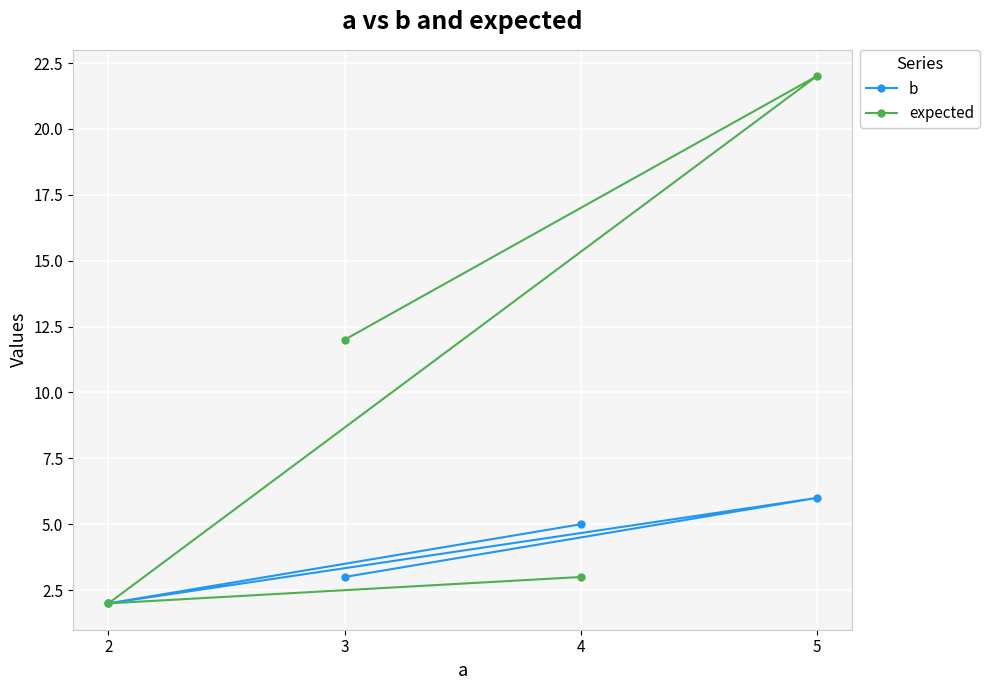

Is this an area chart (filled region under the line)?

No